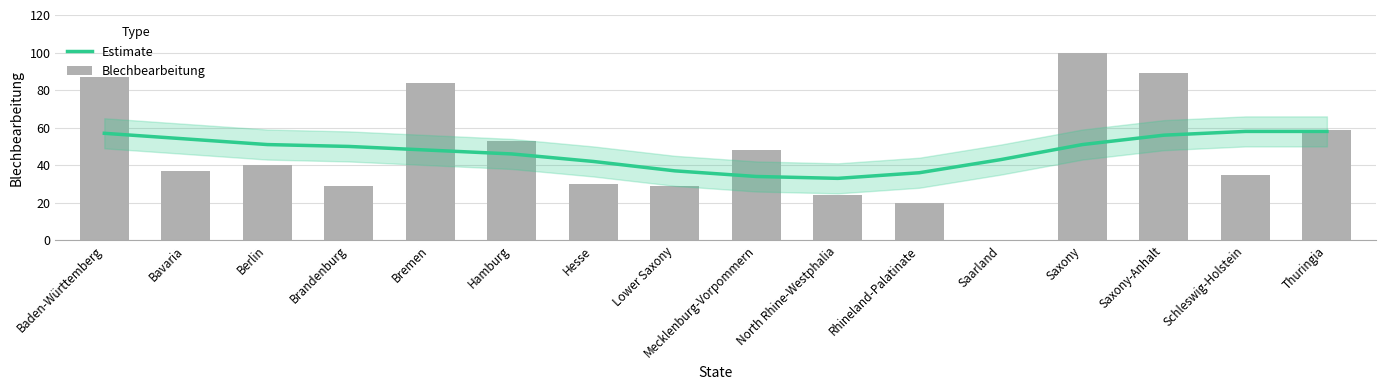

What is the label of the 4th bar from the left?

Brandenburg